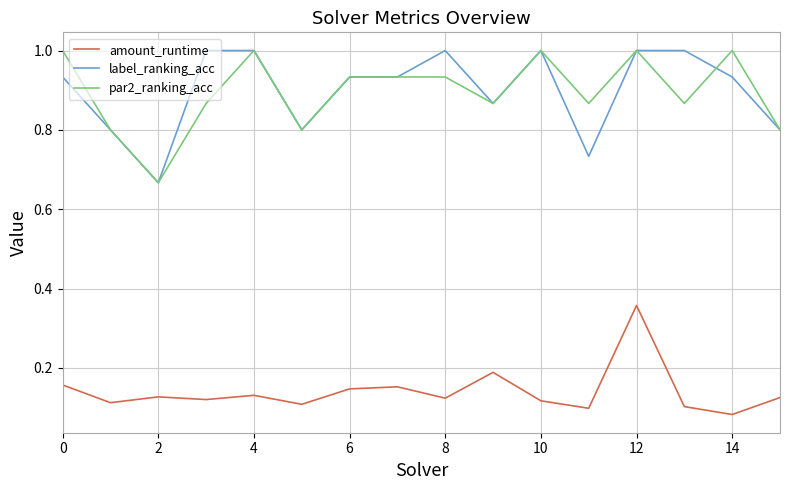

True or false: amount_runtime and label_ranking_acc cross at least once.

False